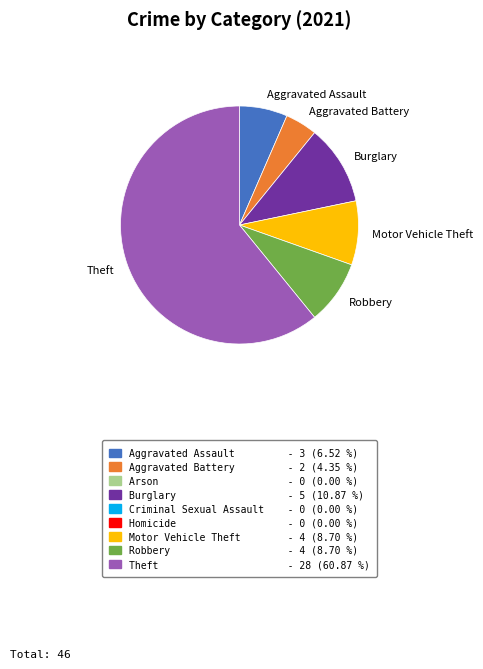

What is the largest slice in the pie chart?

Theft